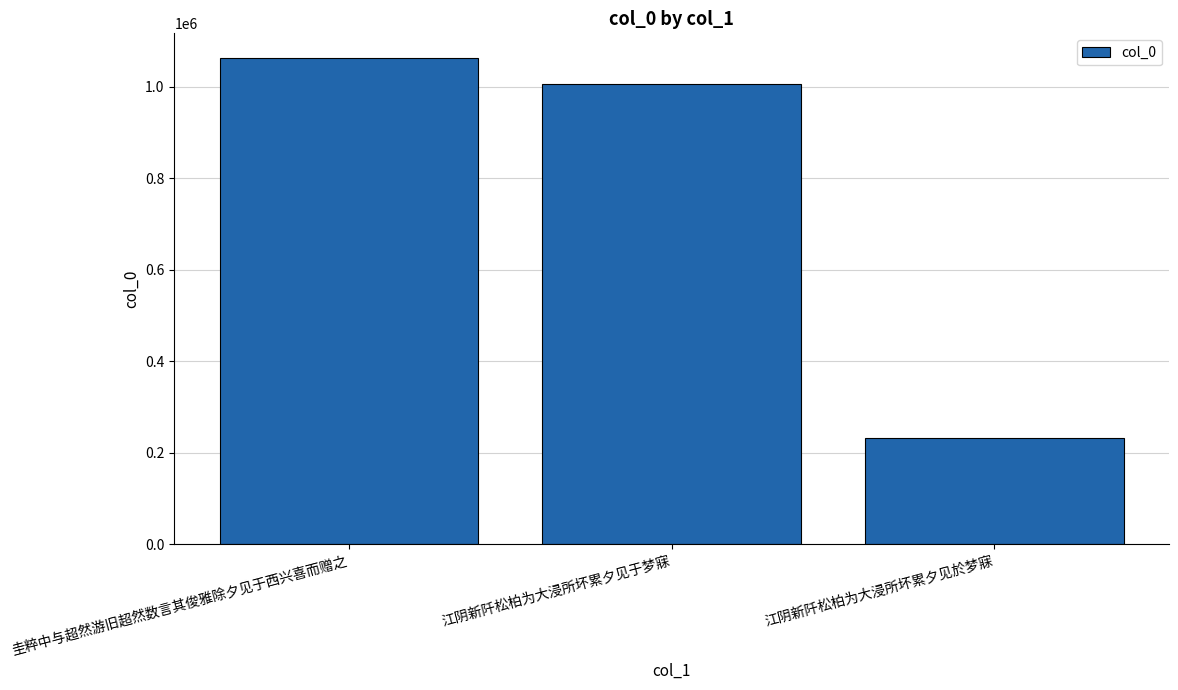

What is the ratio of the value at 圭粹中与超然游旧超然数言其俊雅除夕见于西兴喜而赠之 to the value at 江阴新阡松柏为大浸所坏累夕见於梦寐?

4.6